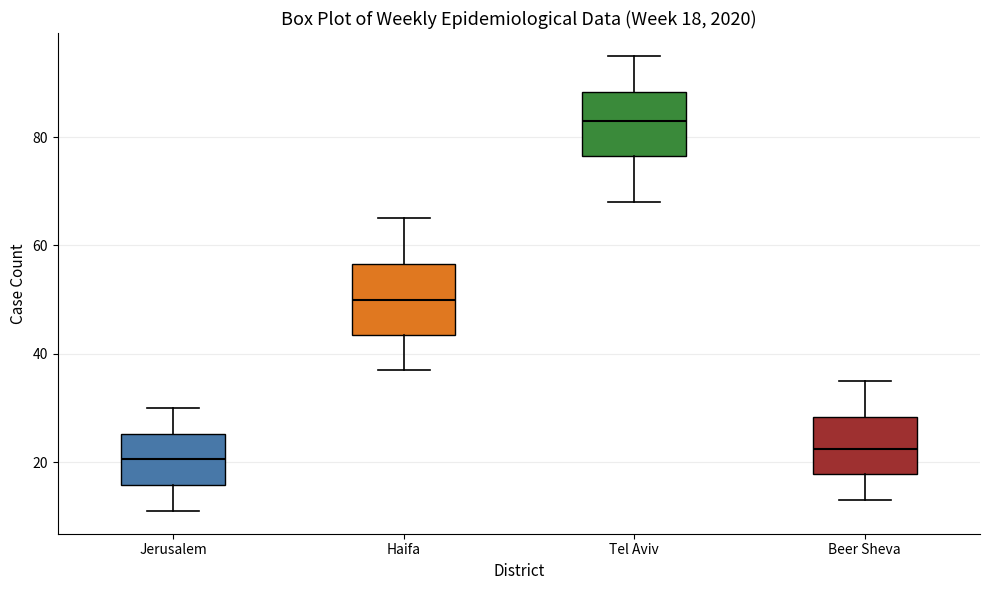

Which box has the highest median line?

Tel Aviv